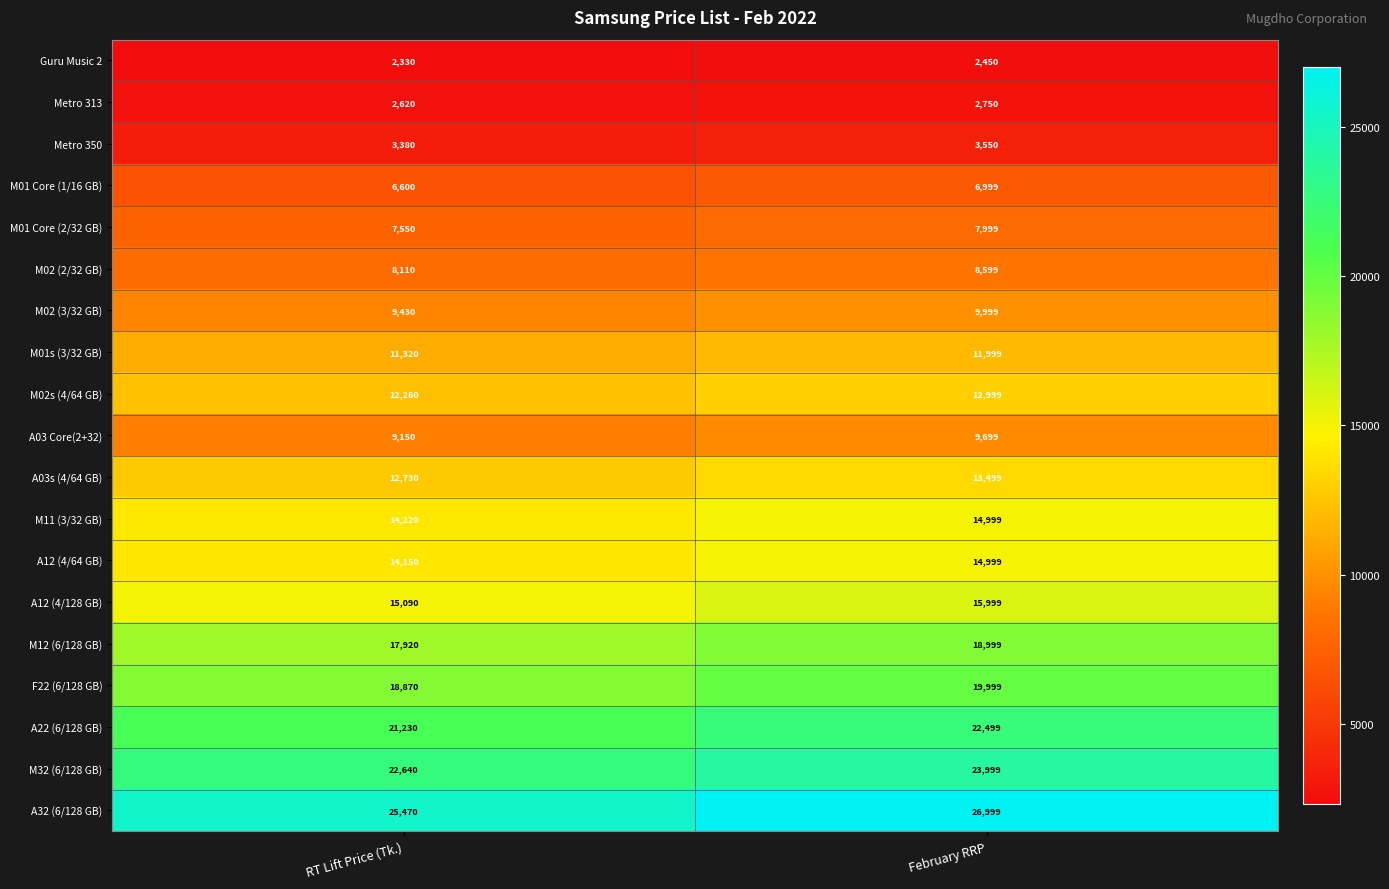

Is it true that A12 (4/128 GB) equals 9514 at RT Lift Price (Tk.)?

False